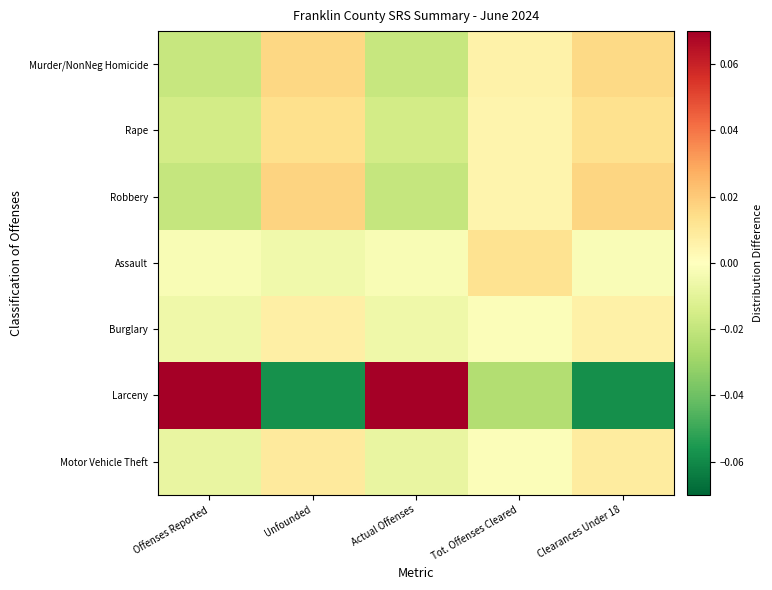

How many distinct data groups are displayed?

7